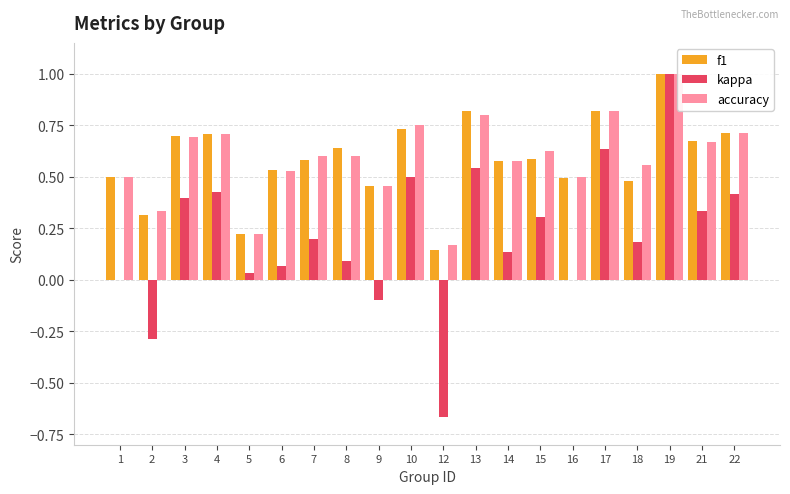

What is the value of the accuracy bar at the 9th from the left?

0.5